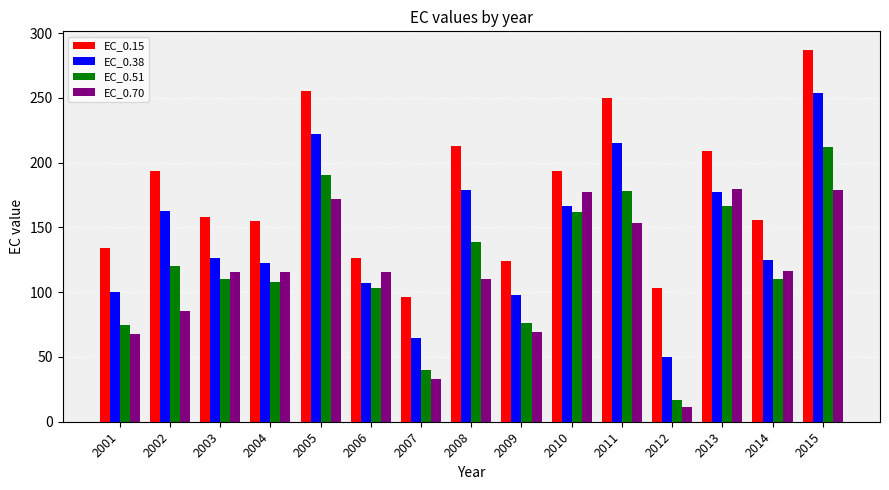

What is the difference between the second highest and second lowest values in the EC_0.70 series?

145.7